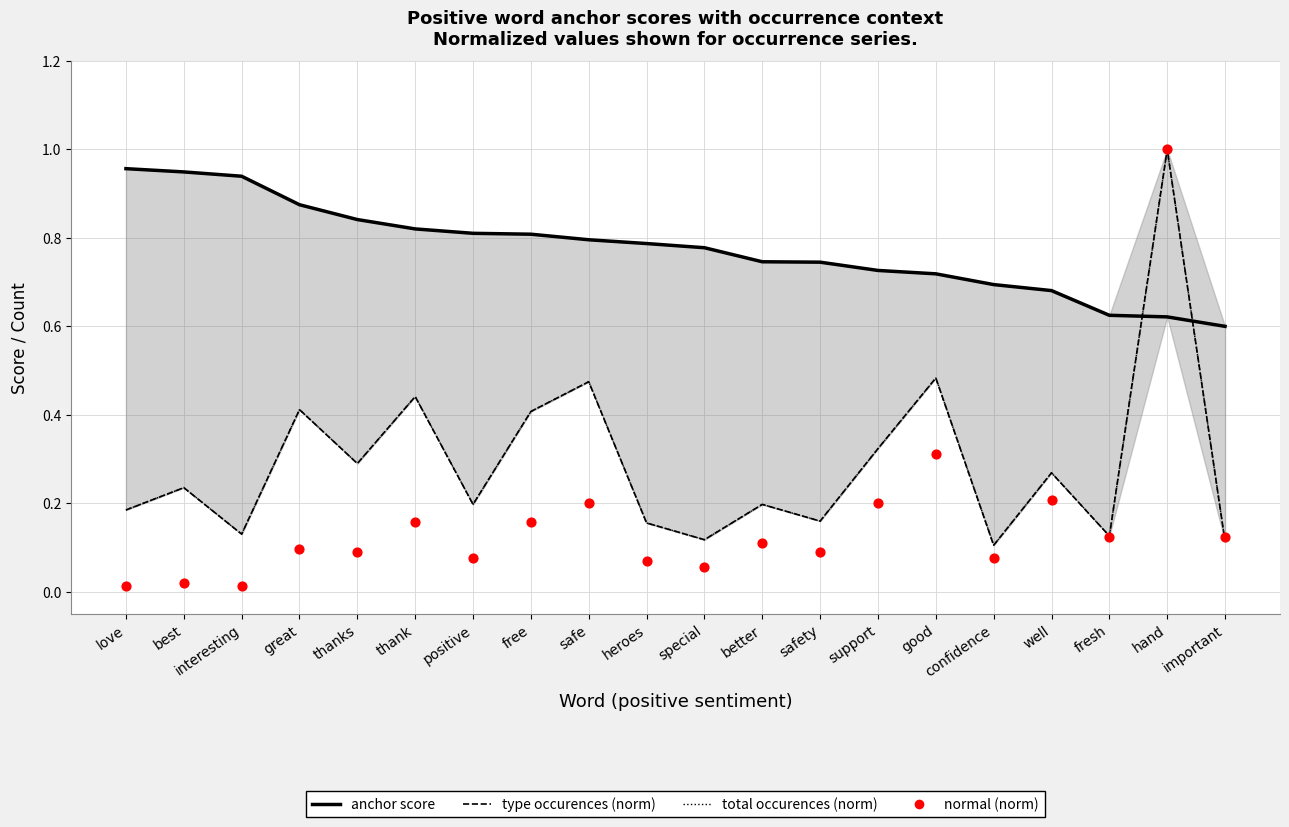

Is the value of type occurences (norm) at safe greater than the value of total occurences (norm) at good?

No